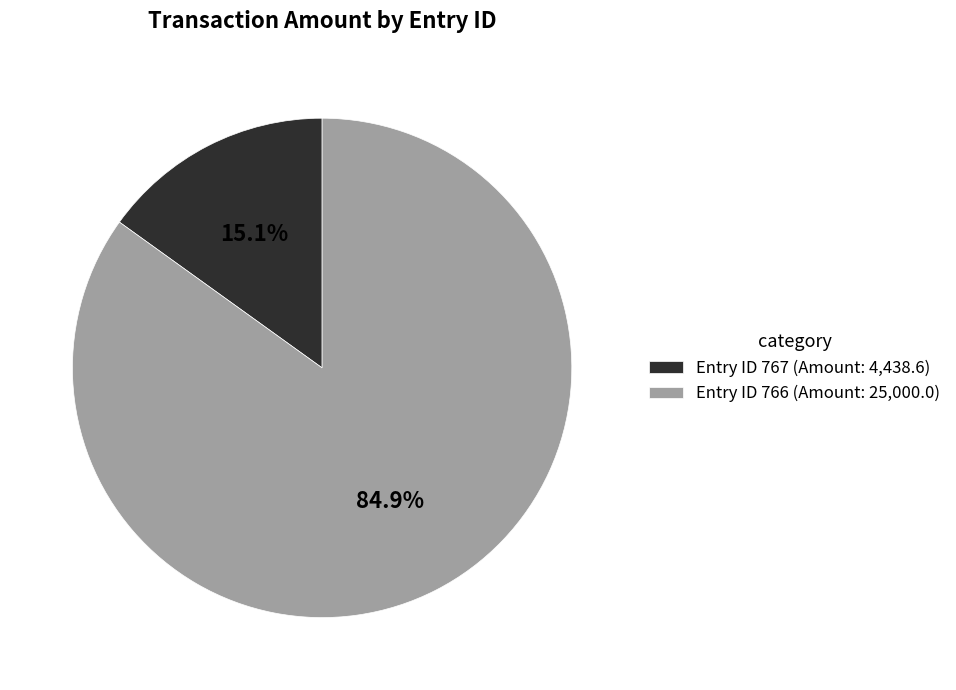

Between Entry ID 766 (Amount: 25,000.0) and Entry ID 767 (Amount: 4,438.6), which is larger?

Entry ID 766 (Amount: 25,000.0)